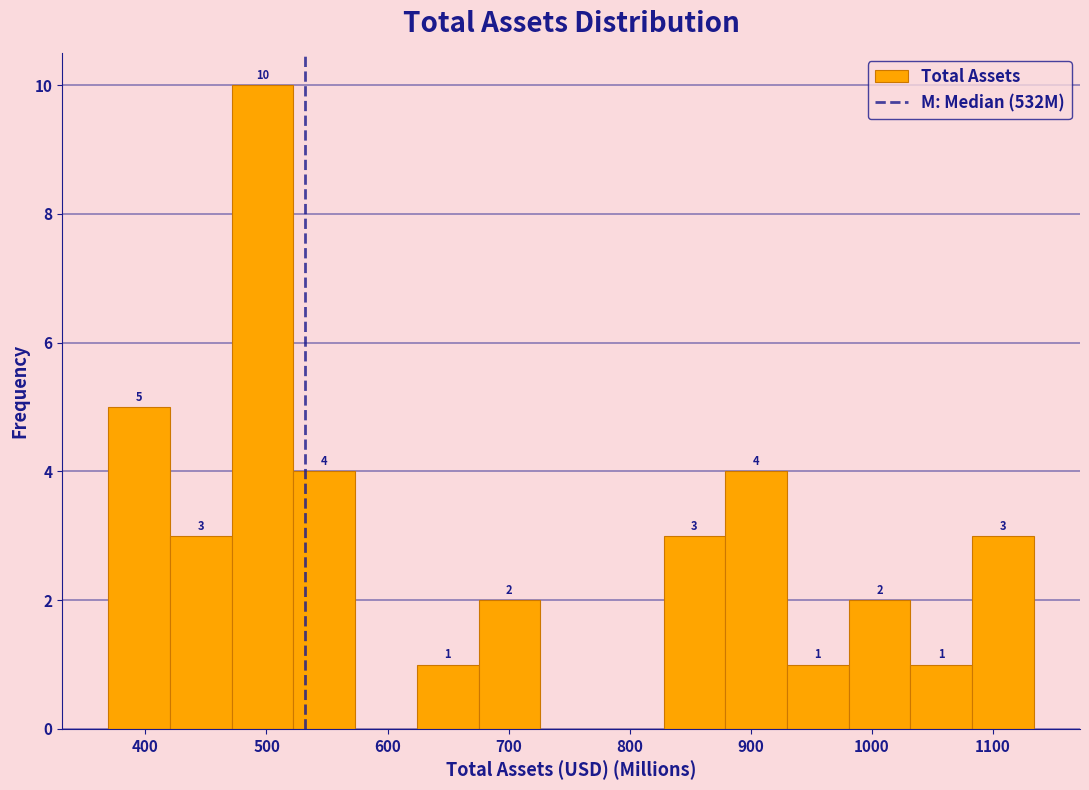

Over which range of the x-axis is the bar tallest?

470 to 520